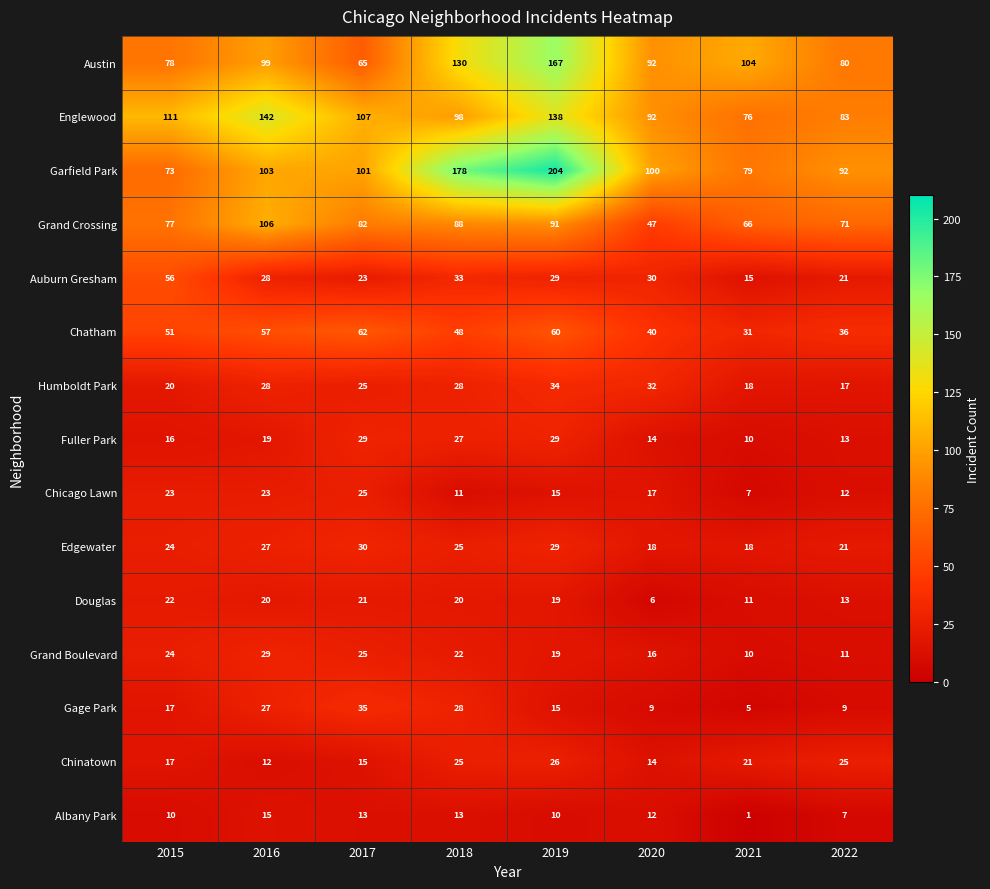

At which category does the chart reach its minimum across all series?

2021